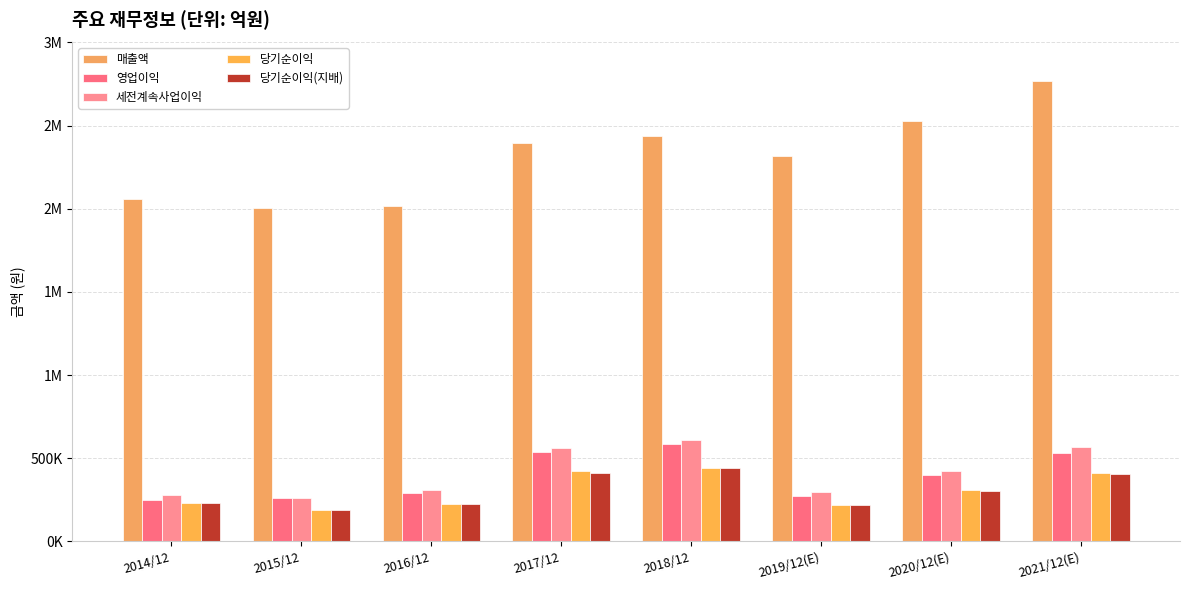

Does the chart contain any negative values?

No